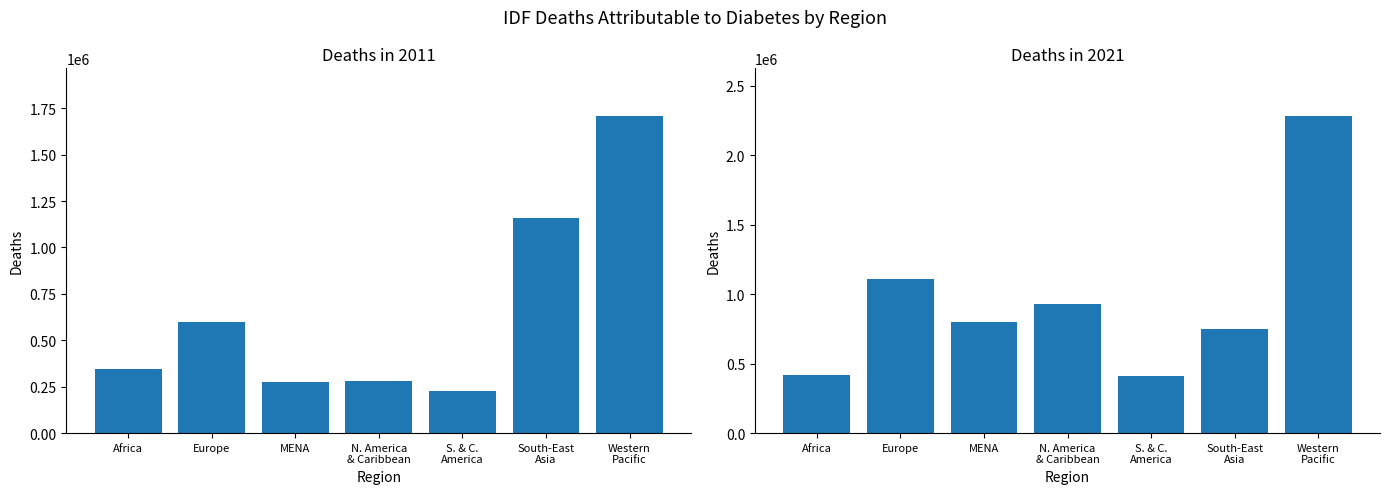

Reading right to left, transcribe all the data shown in this chart.

deaths_2011: 1708300	1156000	227200	280800	276400	600000	344500
deaths_2021: 2281732	747367	410206	930692	796362	1111201	416163